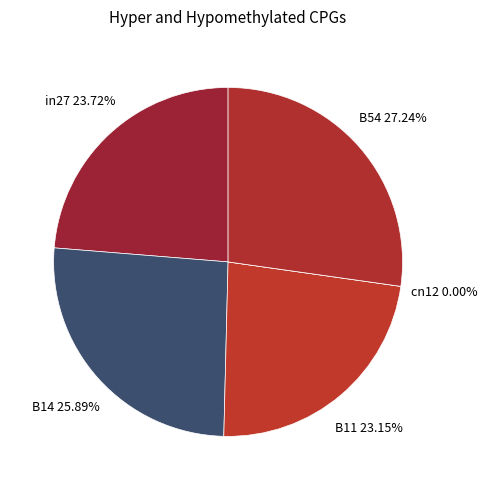

What is the smallest slice in the pie chart?

cn12